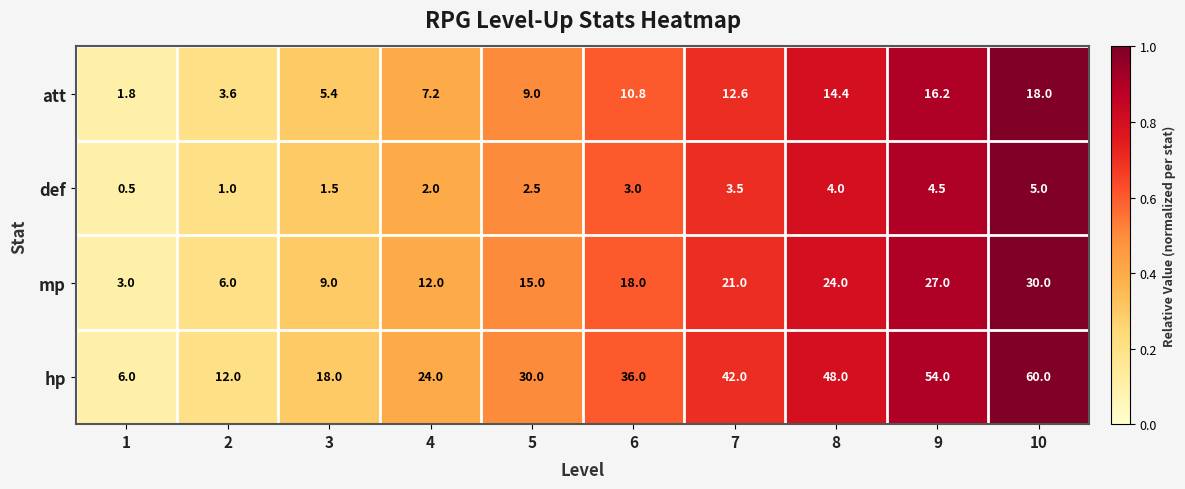

Which series has the largest total across all categories?

hp